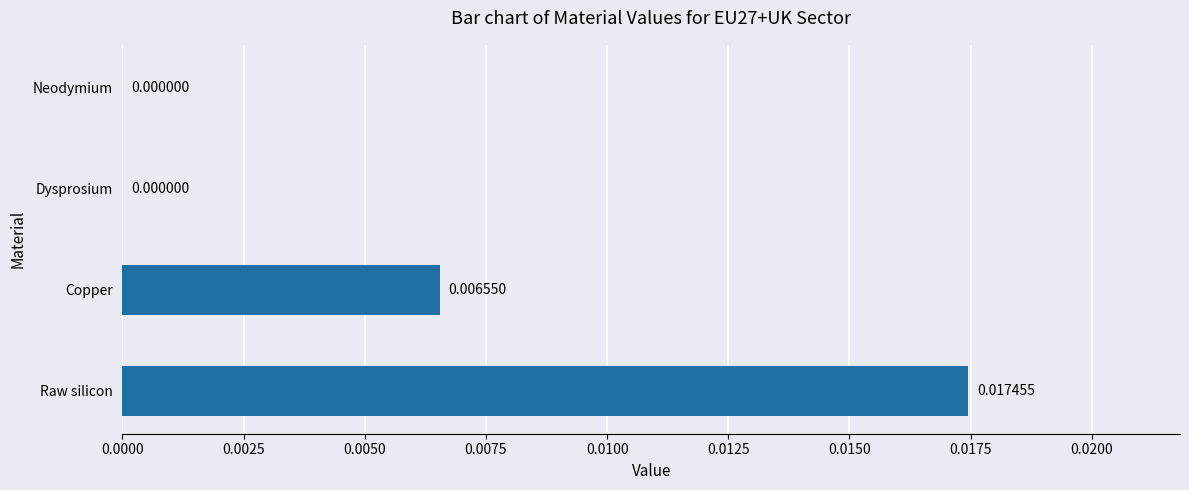

At which category does the chart reach its peak across all series?

Raw silicon